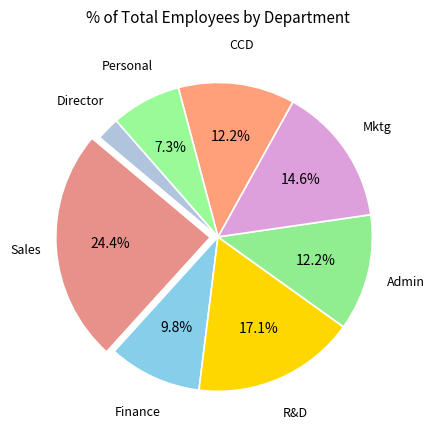

True or false: Personal accounts for 7% of the total.

True